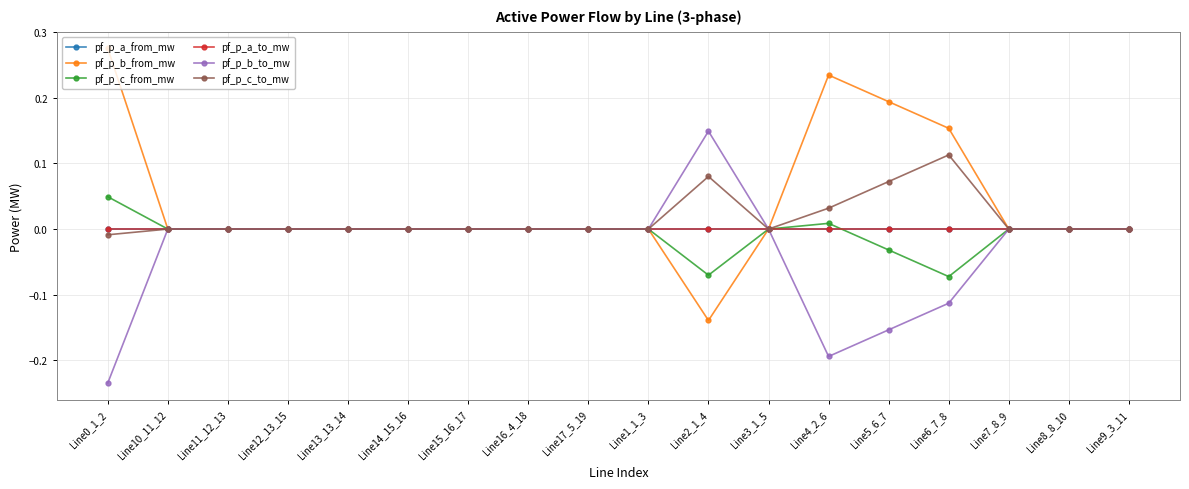

Rank the series at Line12_13_15 from lowest to highest value.

pf_p_c_from_mw, pf_p_b_from_mw, pf_p_a_from_mw, pf_p_a_to_mw, pf_p_b_to_mw, pf_p_c_to_mw